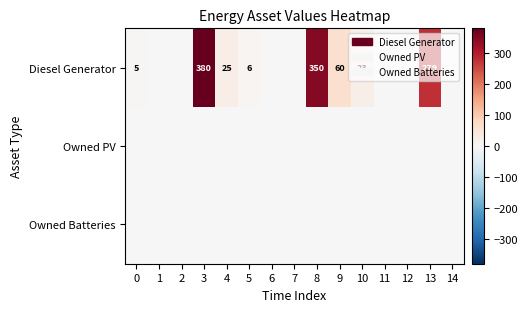

At 0, list the series in order from largest to smallest.

Diesel Generator, Owned PV, Owned Batteries